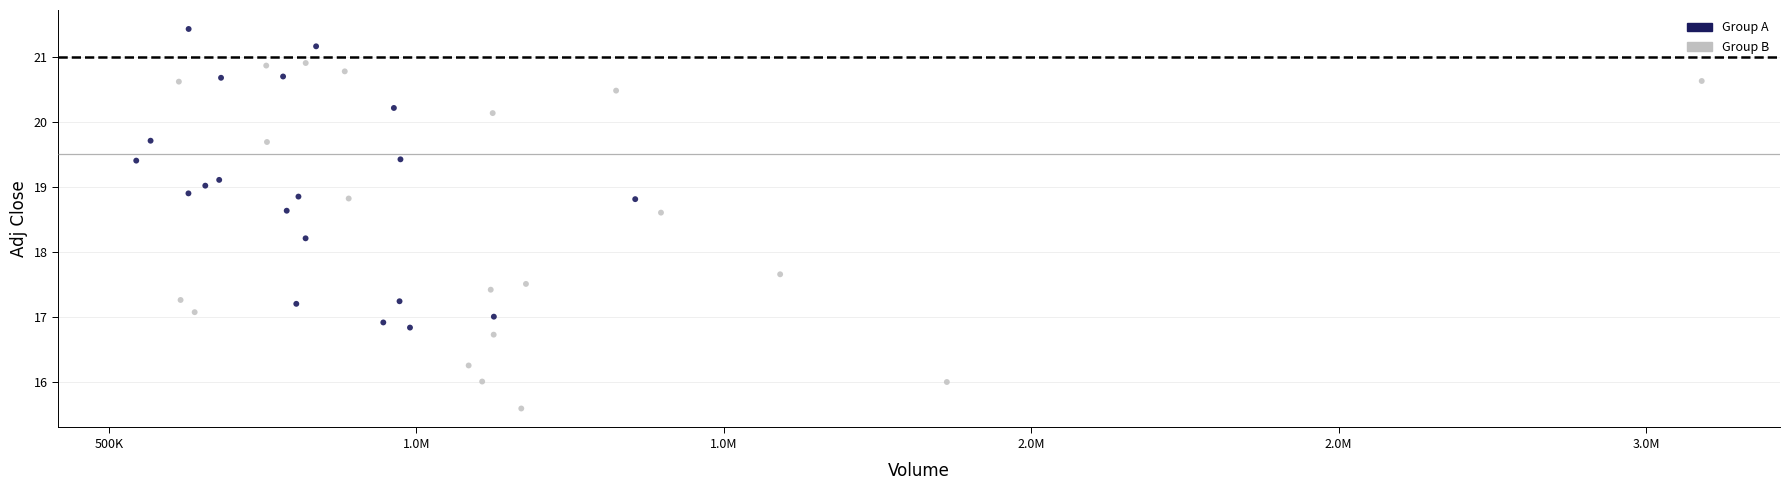

Which series has the largest Y range (max minus min)?

Group B